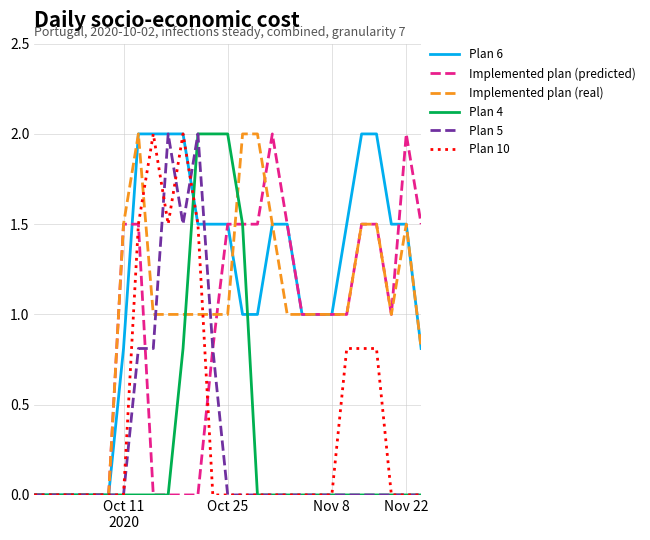

Which series has the largest total across all categories?

Plan 6